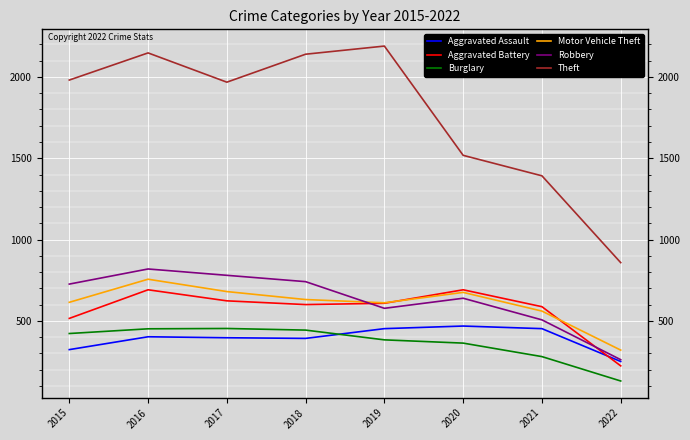

True or false: Aggravated Assault and Motor Vehicle Theft intersect in this chart.

False